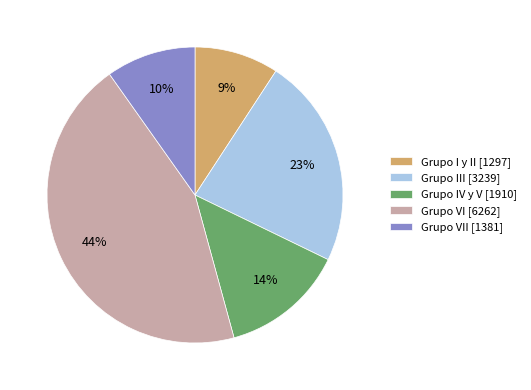

What percentage is the Grupo VII [1381] slice, to the nearest percent?

10%